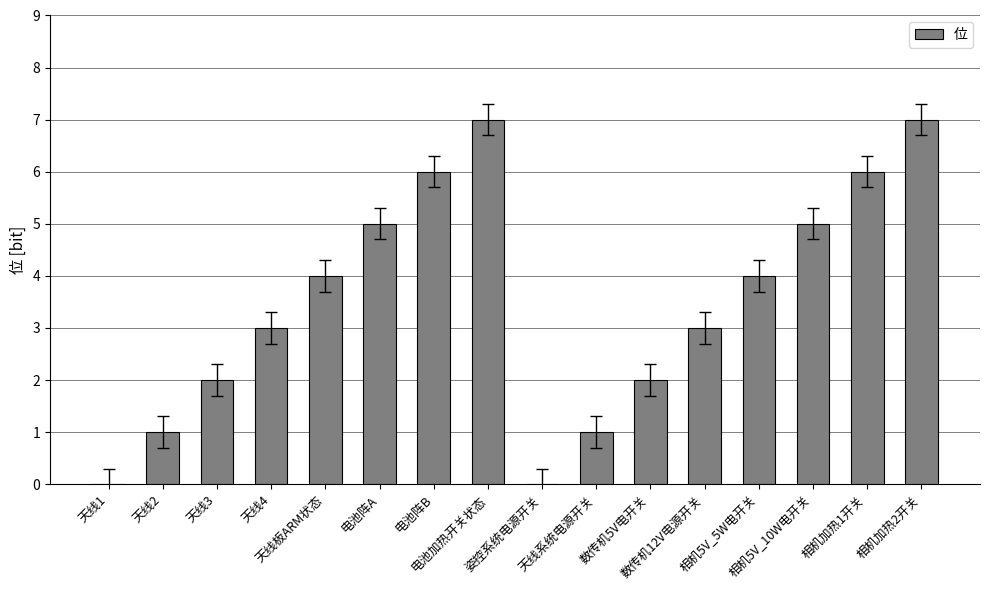

How many distinct data groups are displayed?

1